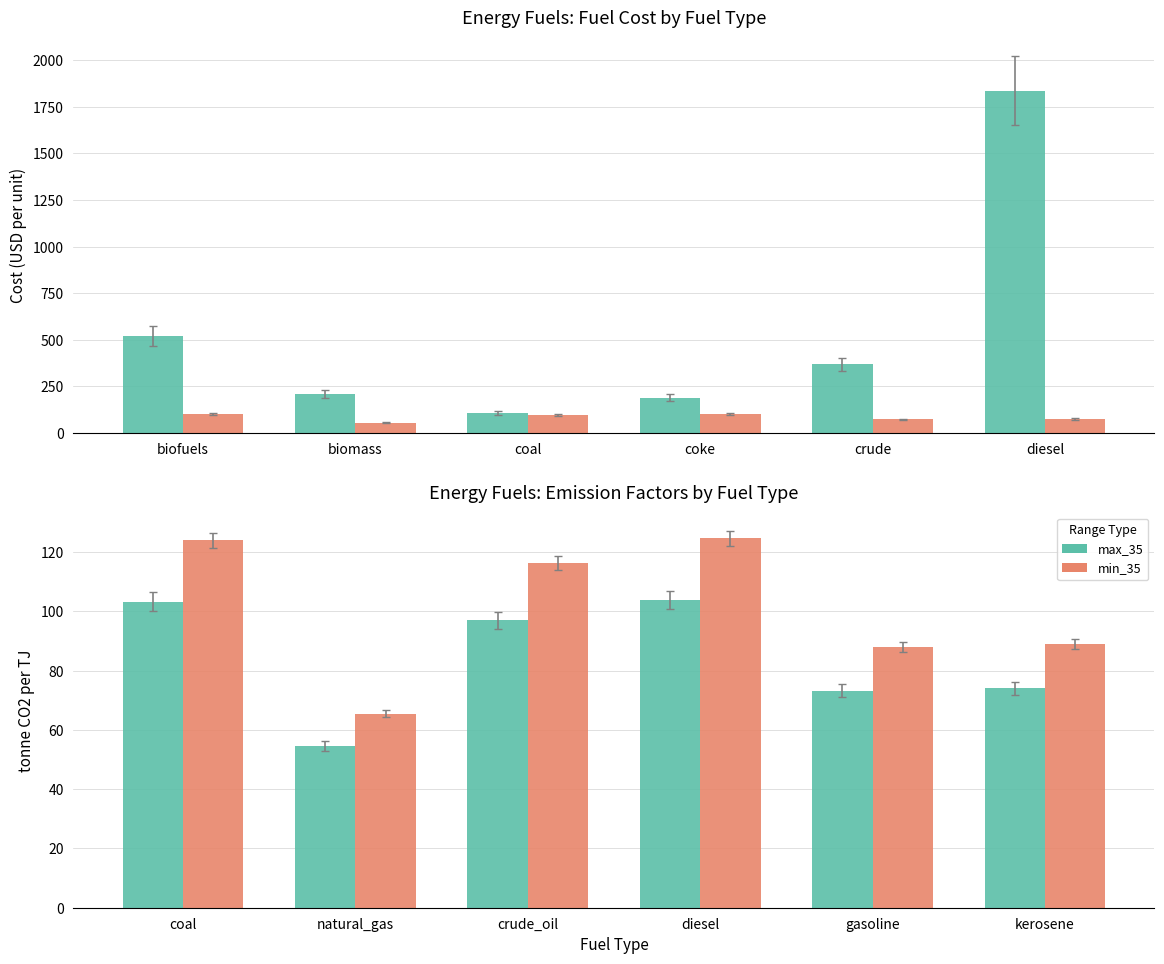

Which series has the widest spread of values?

min_35